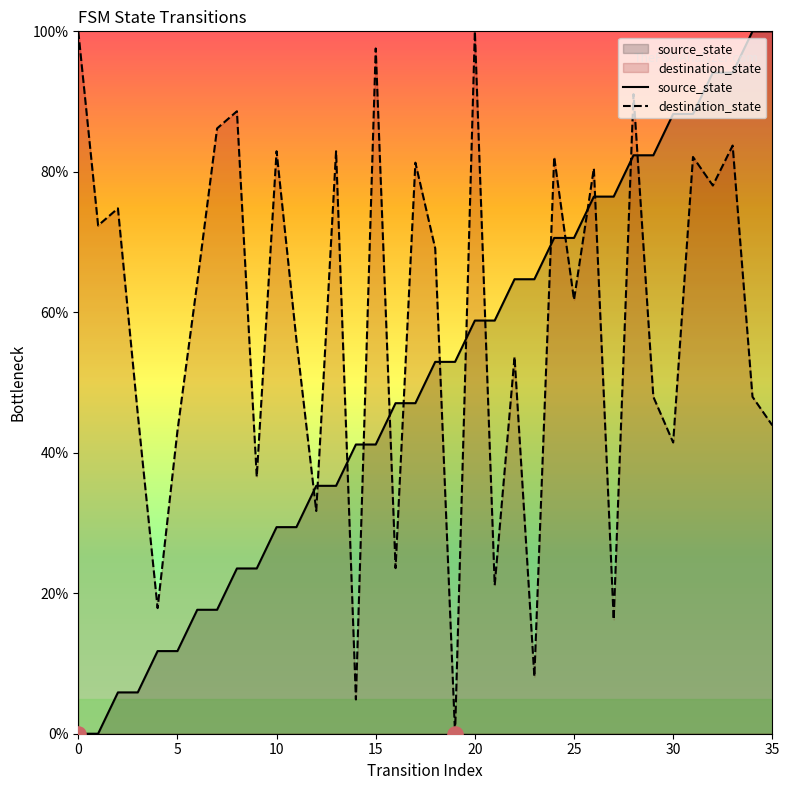

Which series has the largest total across all categories?

destination_state